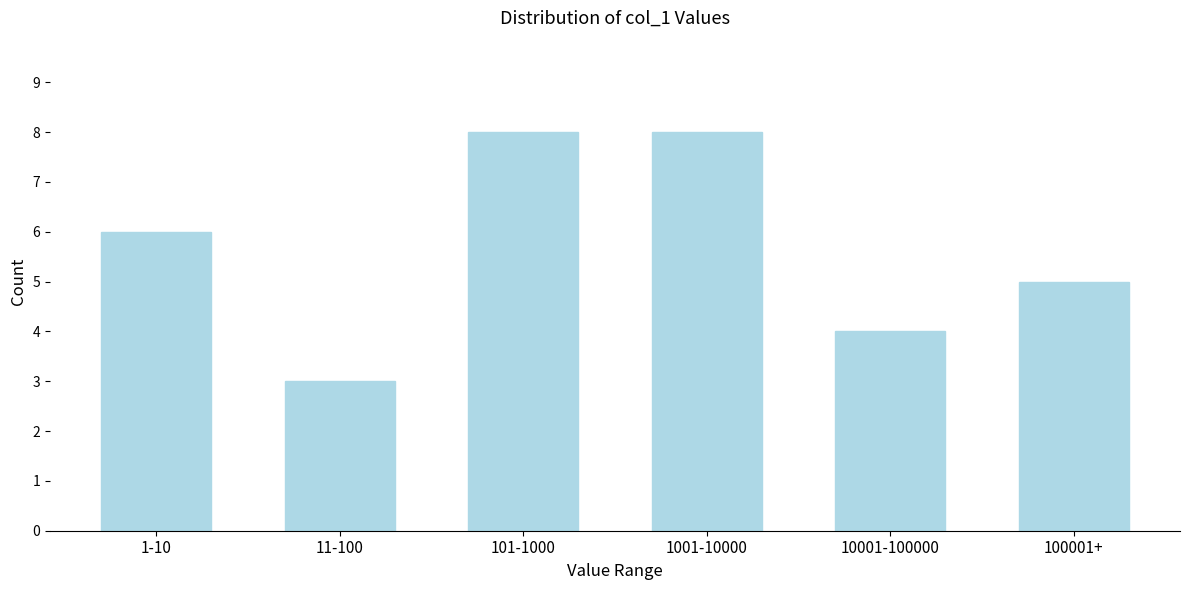

Reading right to left, extract all data points from this chart.

5	4	8	8	3	6